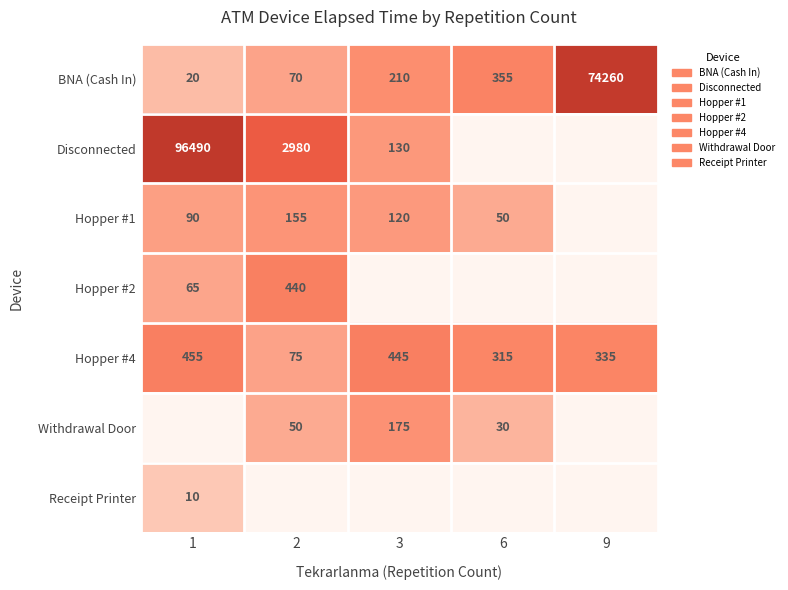

Which category has the highest value in the BNA (Cash In) series?

9